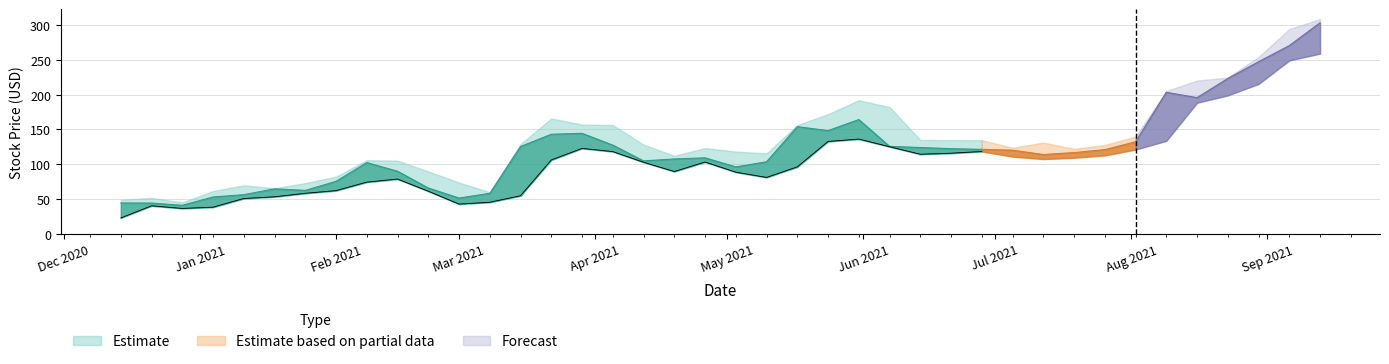

True or false: Low has more than 1 points higher than both neighbors.

True